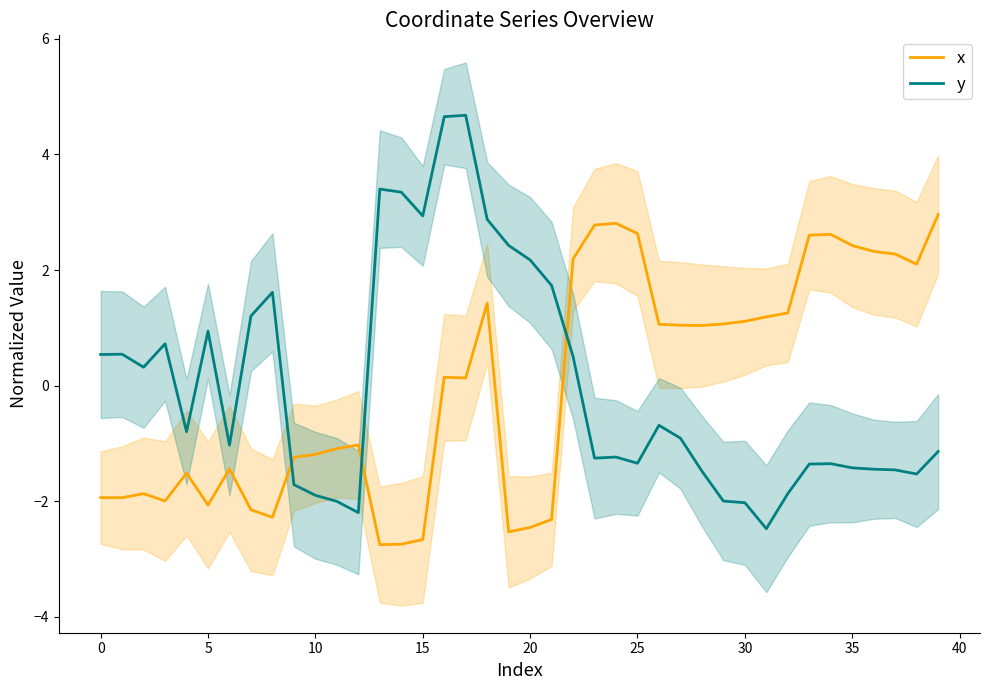

How many times do y and x cross each other?

3